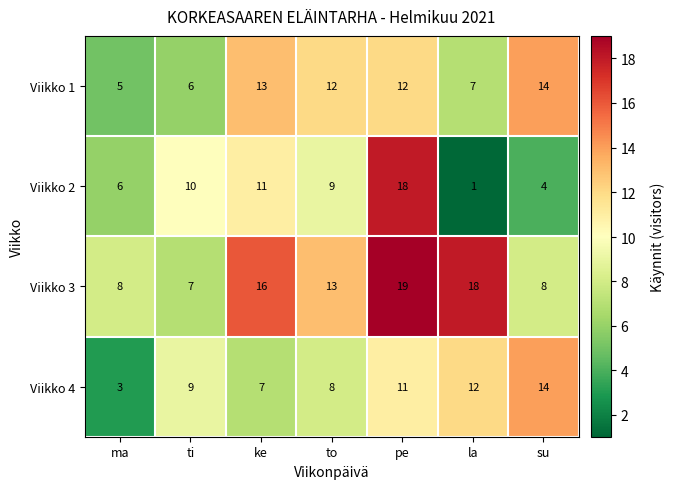

What is the difference between the second highest and minimum values in the Viikko 3 series?

11